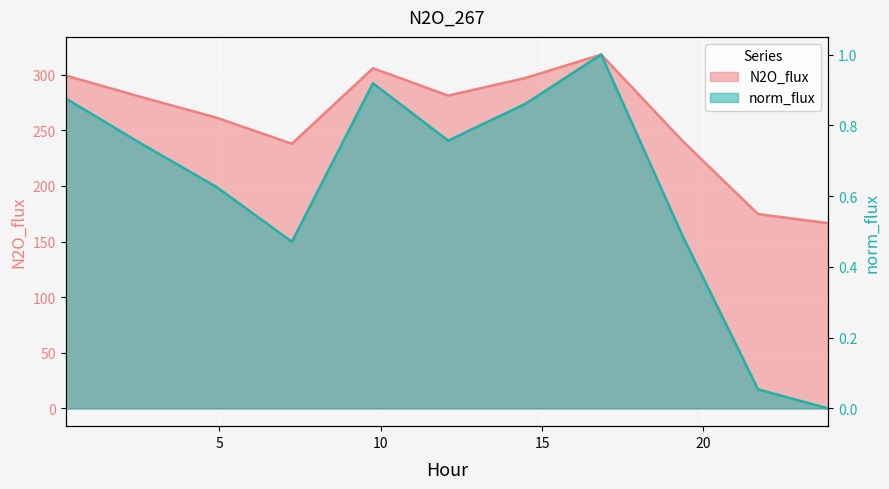

At 12.092, list the series in order from largest to smallest.

N2O_flux, norm_flux